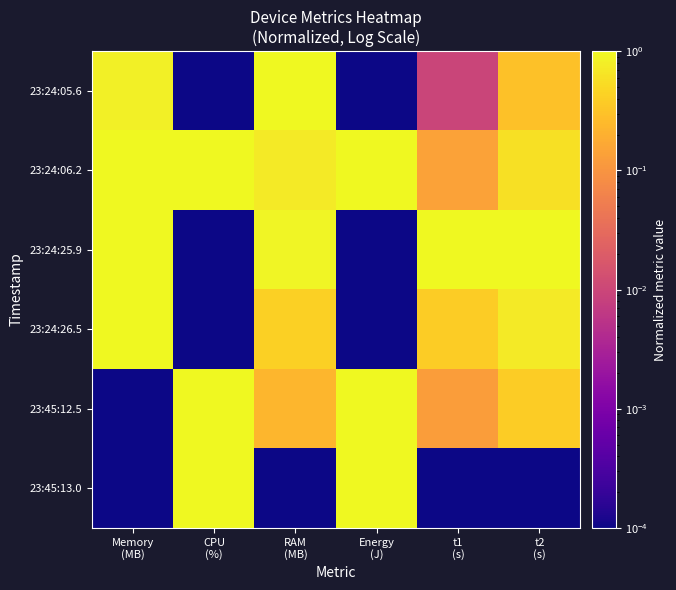

Which has a higher value, RAM
(MB) or t1
(s)?

RAM
(MB)